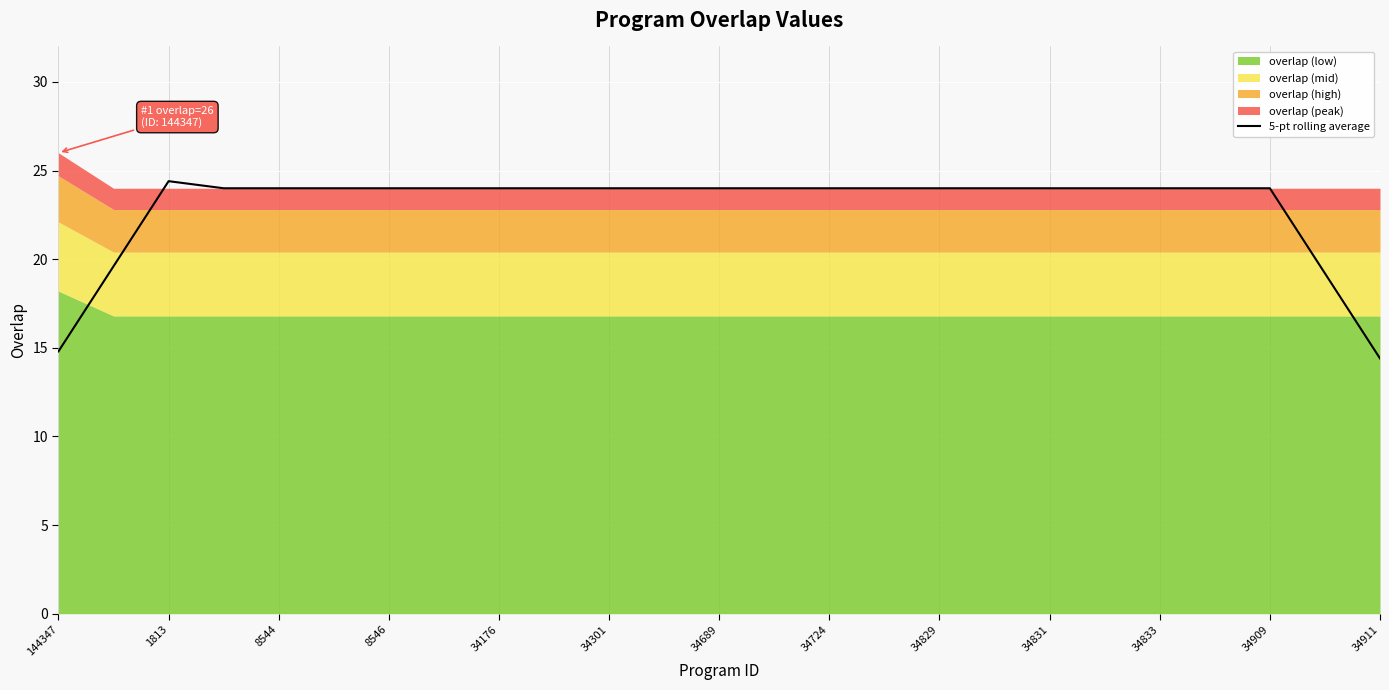

What is the value of the 21st point from the left?

24.0